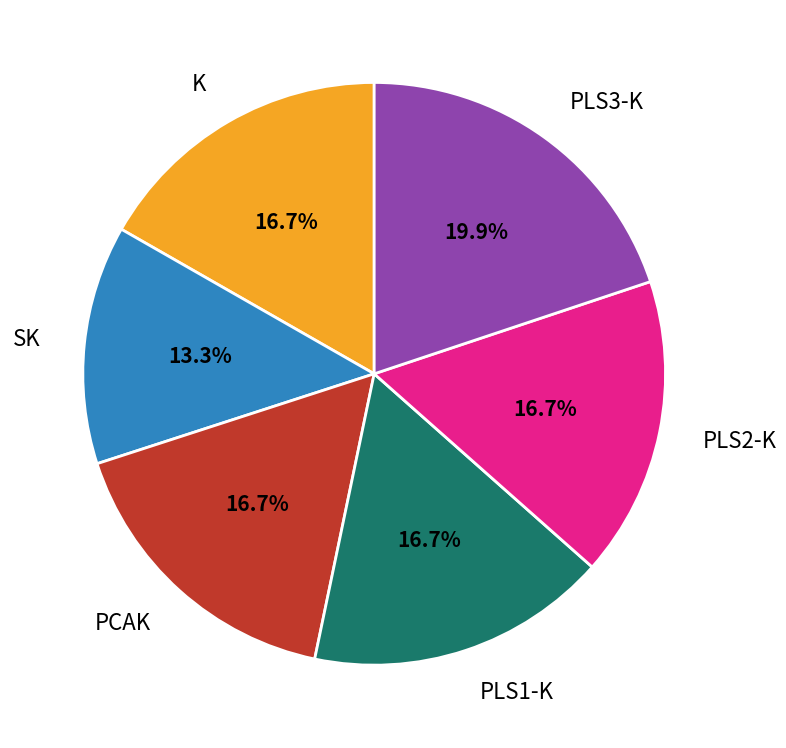

The SK slice represents 28% of the pie. True or false?

False